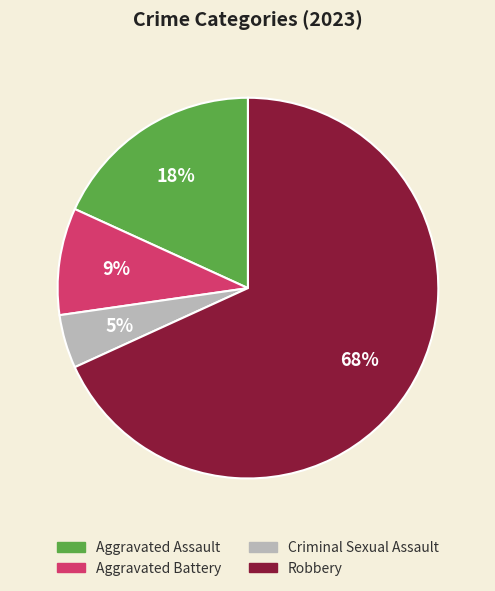

Is there a majority slice in this chart?

Yes